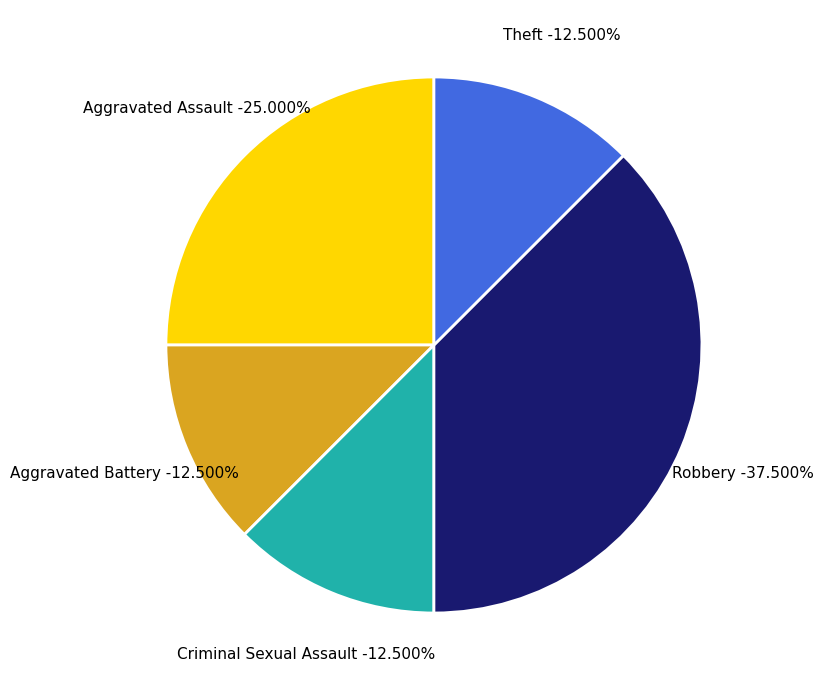

True or false: Aggravated Battery accounts for 14% of the total.

False